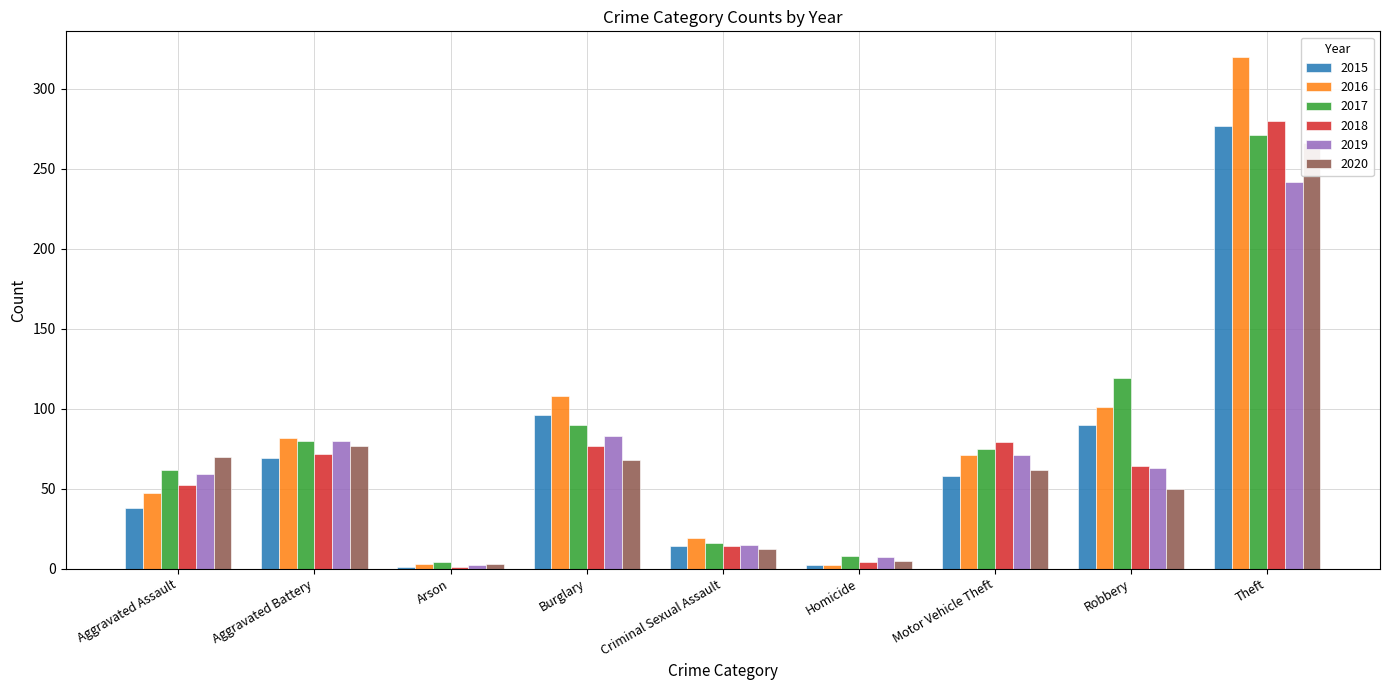

Are the bars grouped side by side (vs. stacked)?

Yes